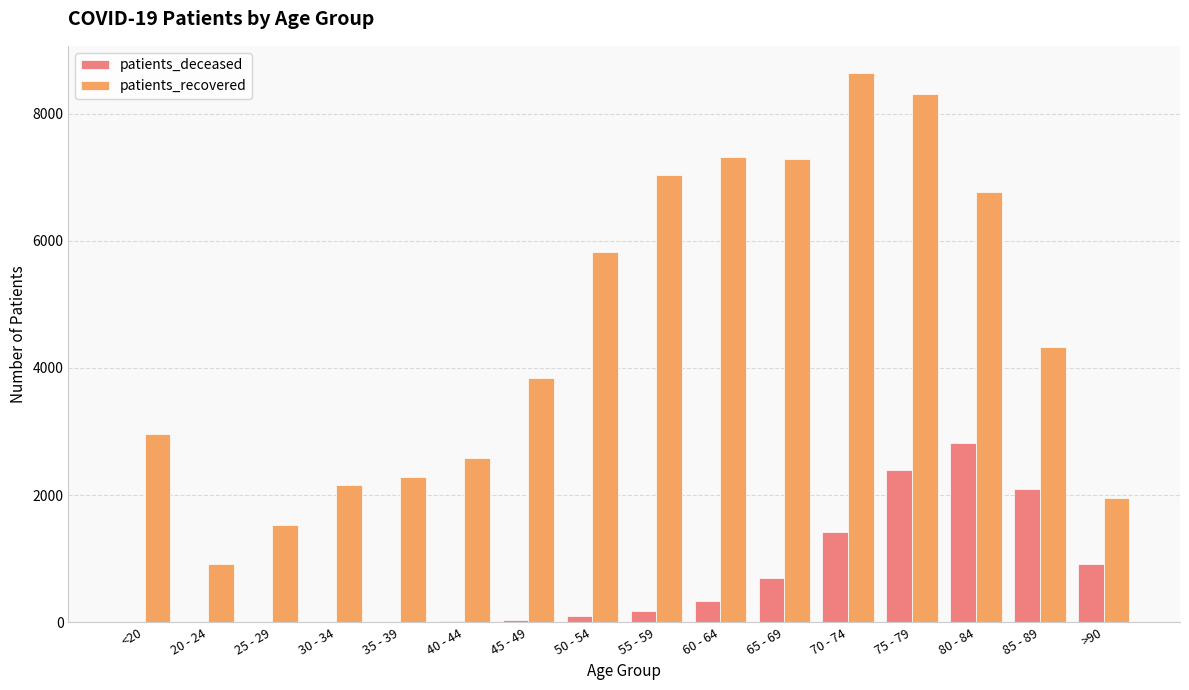

Which category has the highest value in the patients_deceased series?

80 - 84